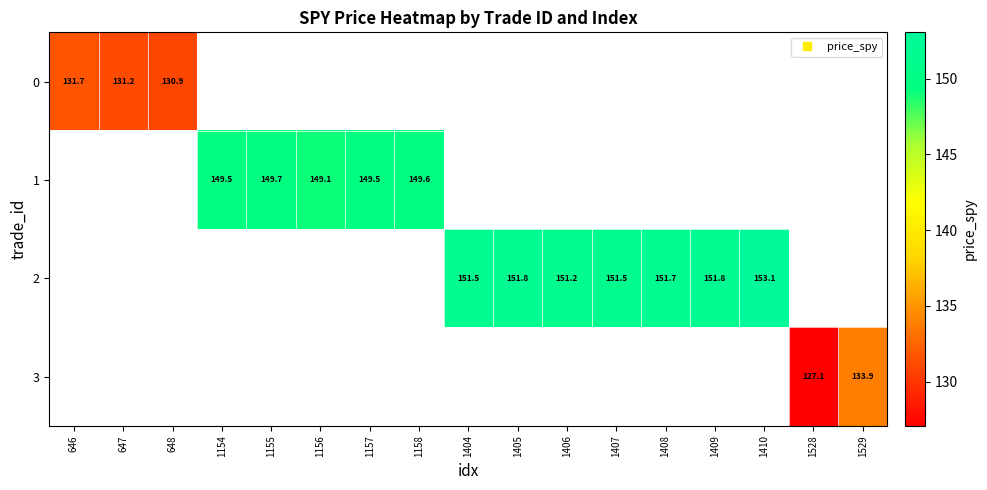

How many categories are shown in the chart?

17